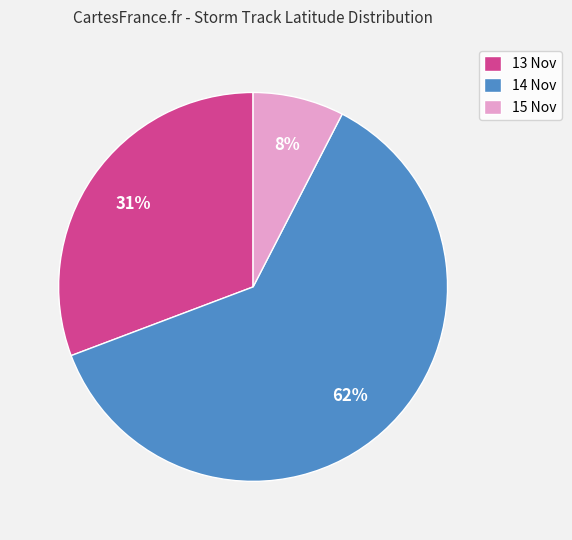

To the nearest percent, what is the average slice percentage?

33%